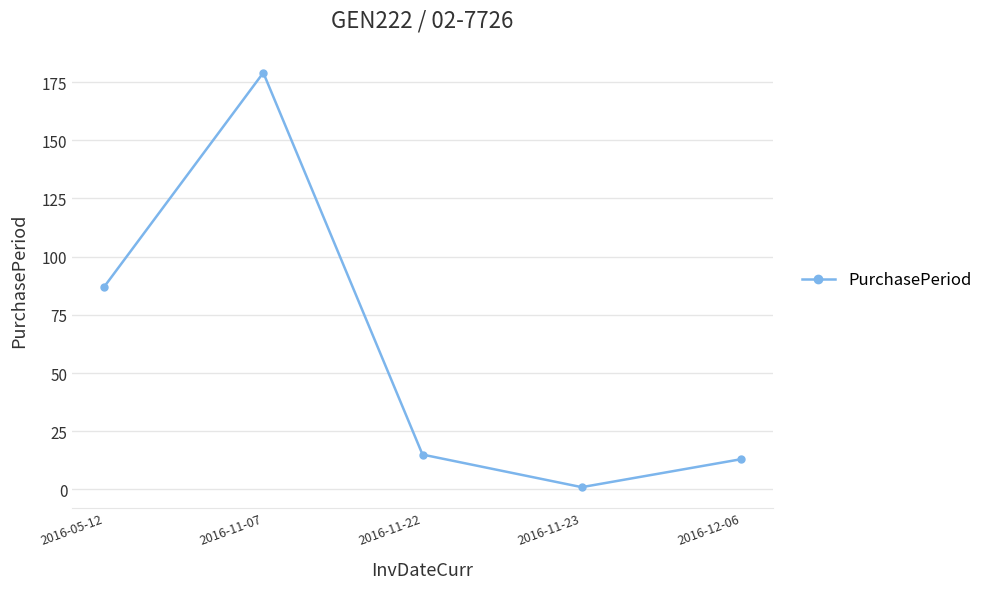

The value at 2016-05-12 is 87. True or false?

True